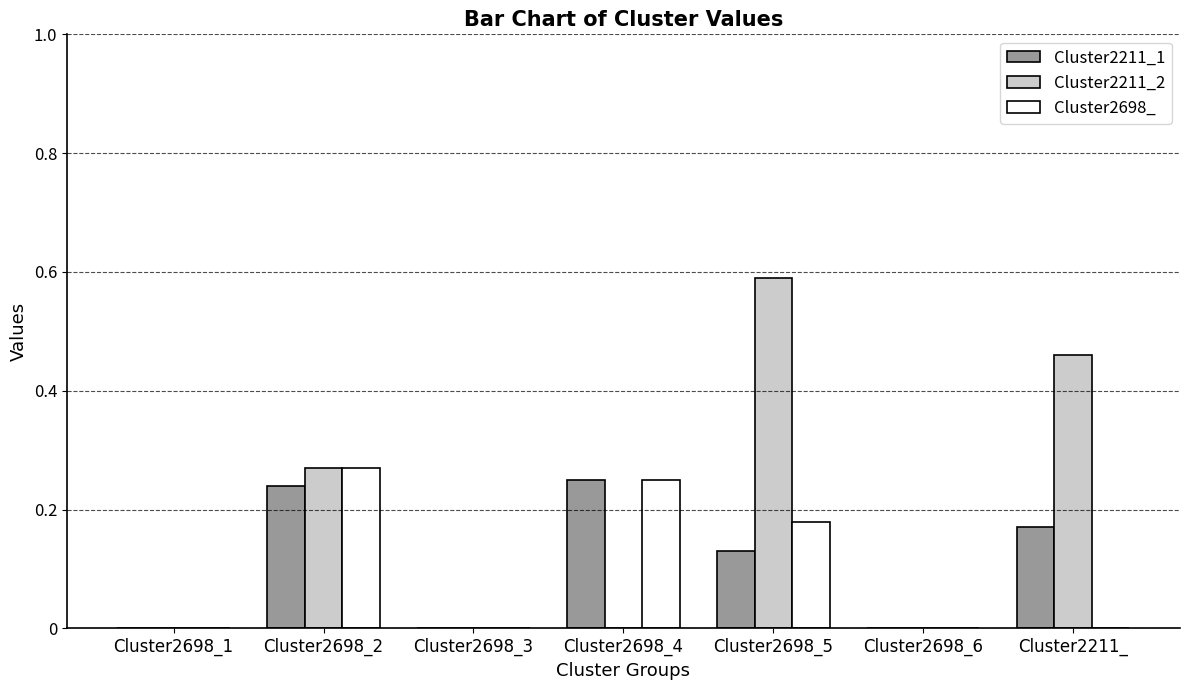

The value of Cluster2698_ at Cluster2698_3 is 0.0. True or false?

True